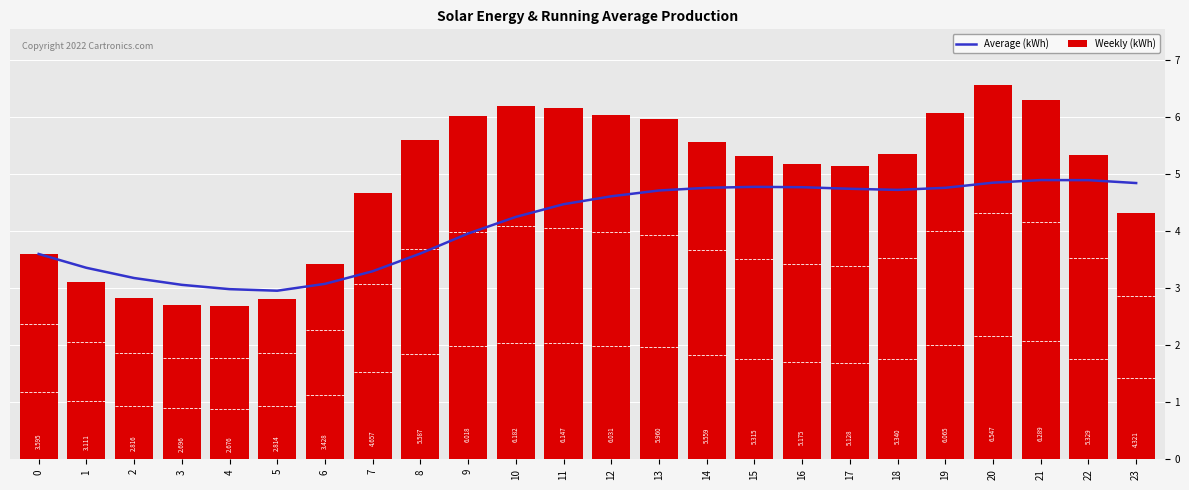

Reading left to right, what are all the values shown in this chart?

Average (kWh): 3.6	3.4	3.2	3.1	3.0	3.0	3.1	3.3	3.6	4.0	4.2	4.5	4.6	4.7	4.8	4.8	4.8	4.7	4.7	4.8	4.8	4.9	4.9	4.8
Weekly (kWh): 3.6	3.1	2.8	2.7	2.7	2.8	3.4	4.7	5.6	6.0	6.2	6.1	6.0	6.0	5.6	5.3	5.2	5.1	5.3	6.1	6.5	6.3	5.3	4.3